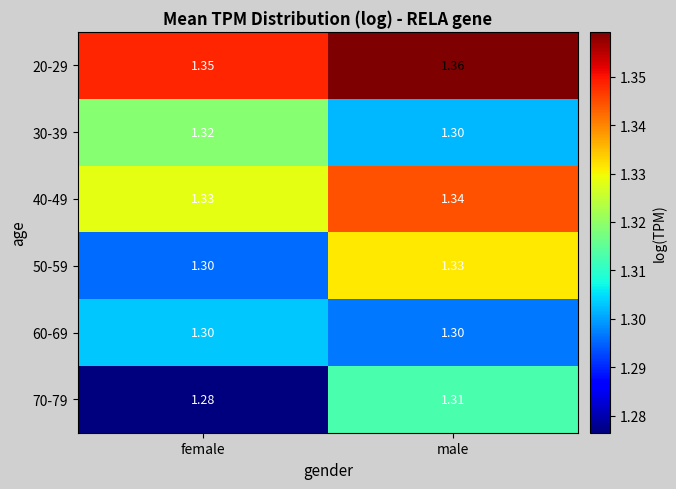

How many series are shown in this chart?

6